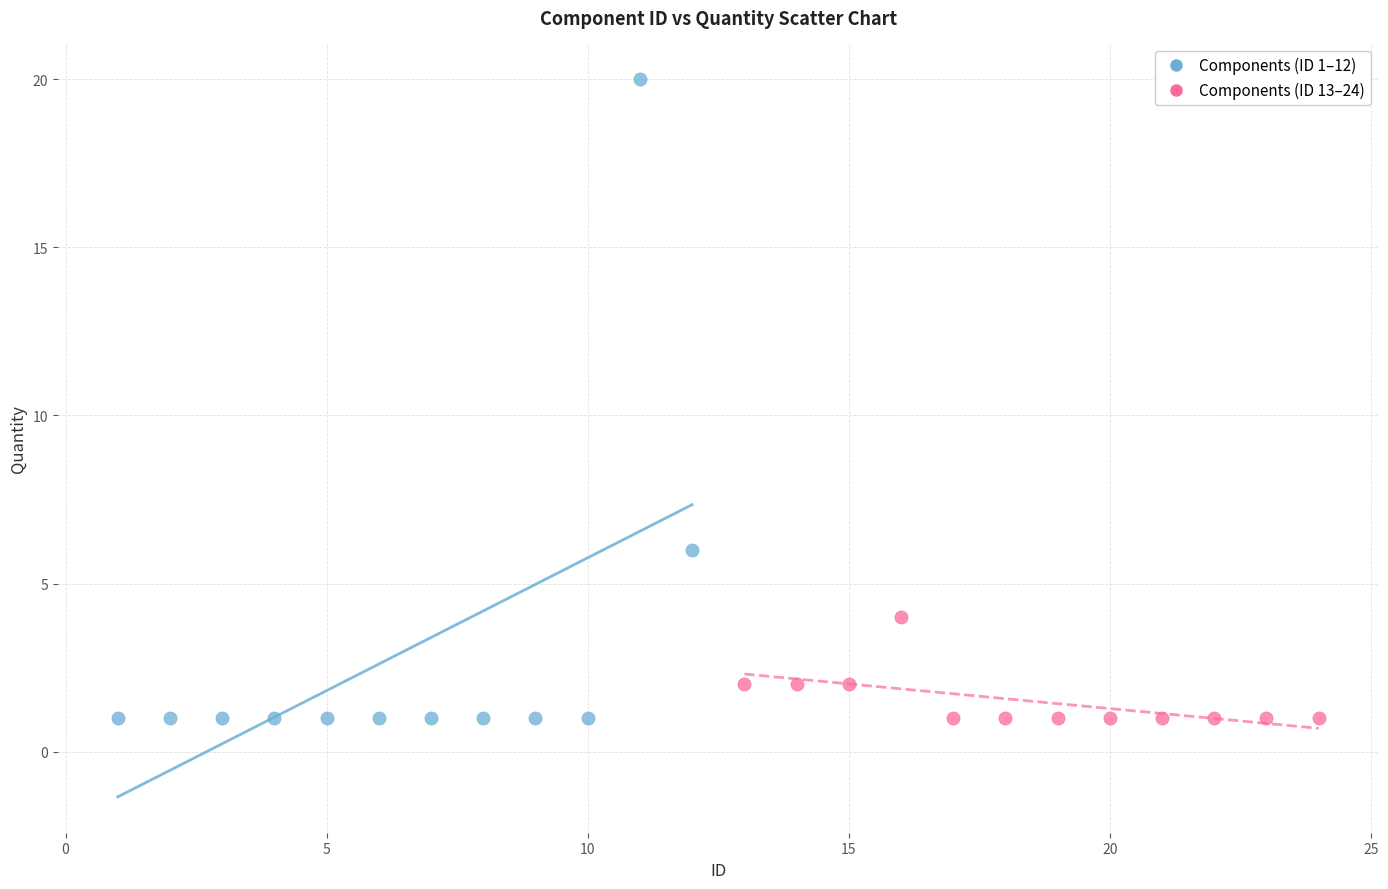

What are all the series names shown in the legend?

Components (ID 1–12), Components (ID 13–24)